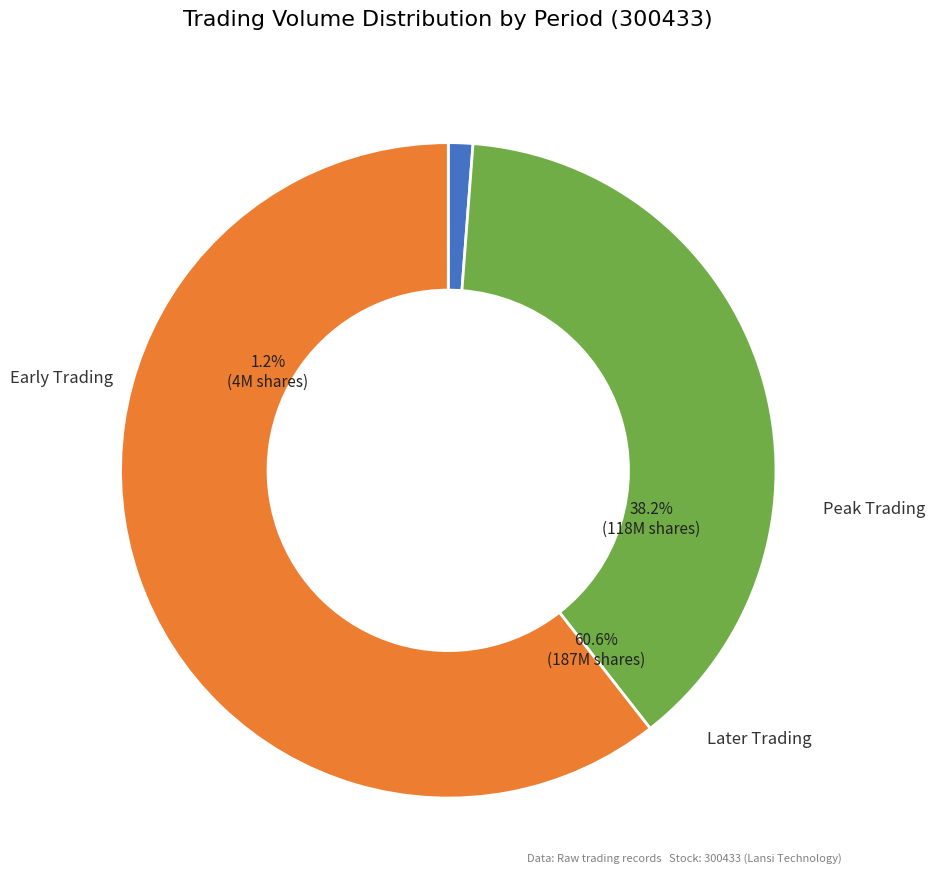

Is there any slice that represents more than half of the pie?

Yes